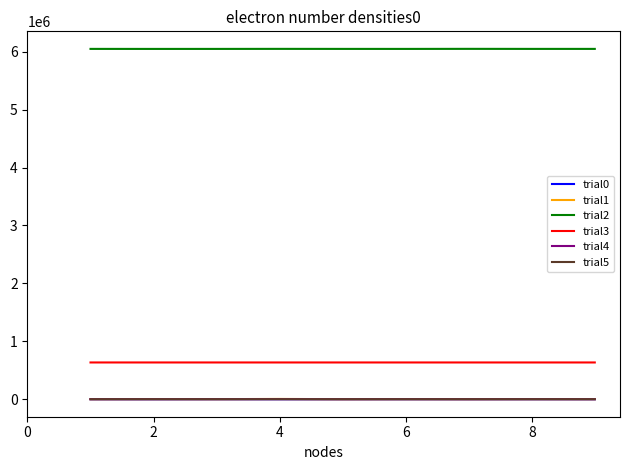

Is this an area chart (filled region under the line)?

No